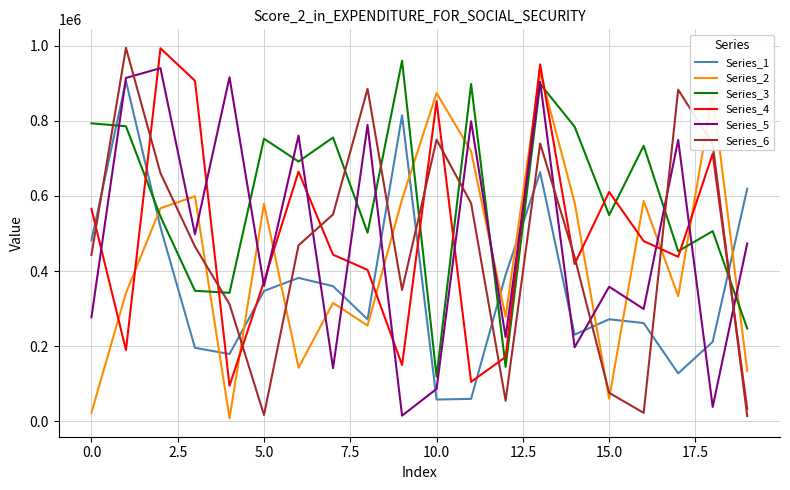

What is the maximum value shown in the chart?

994144